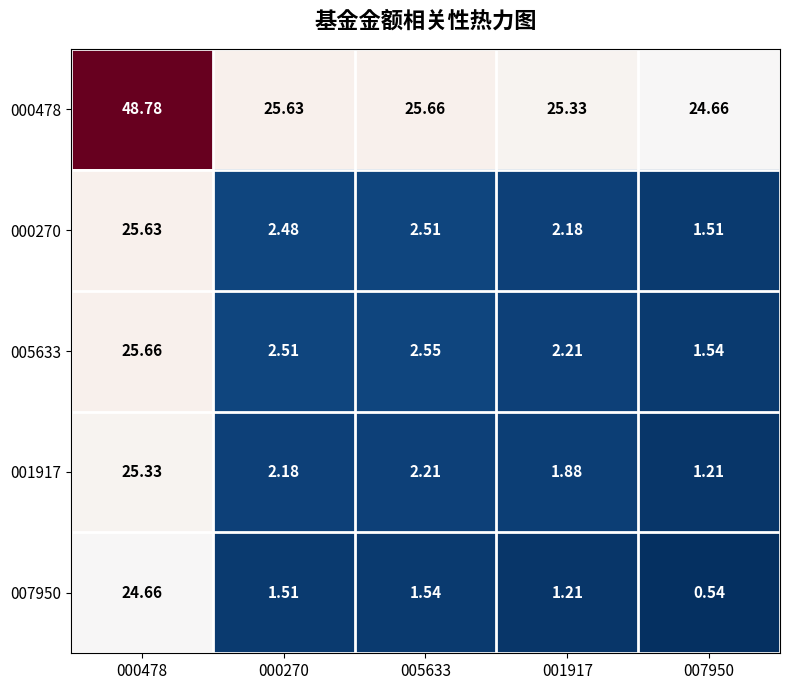

Is the value of 000270 at 007950 greater than the value of 007950 at 000478?

No